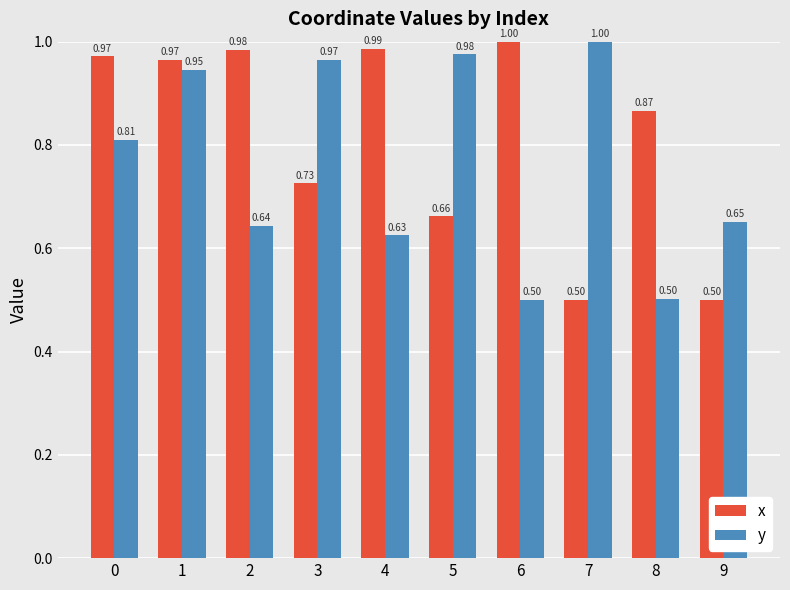

Which series has the largest total across all categories?

x